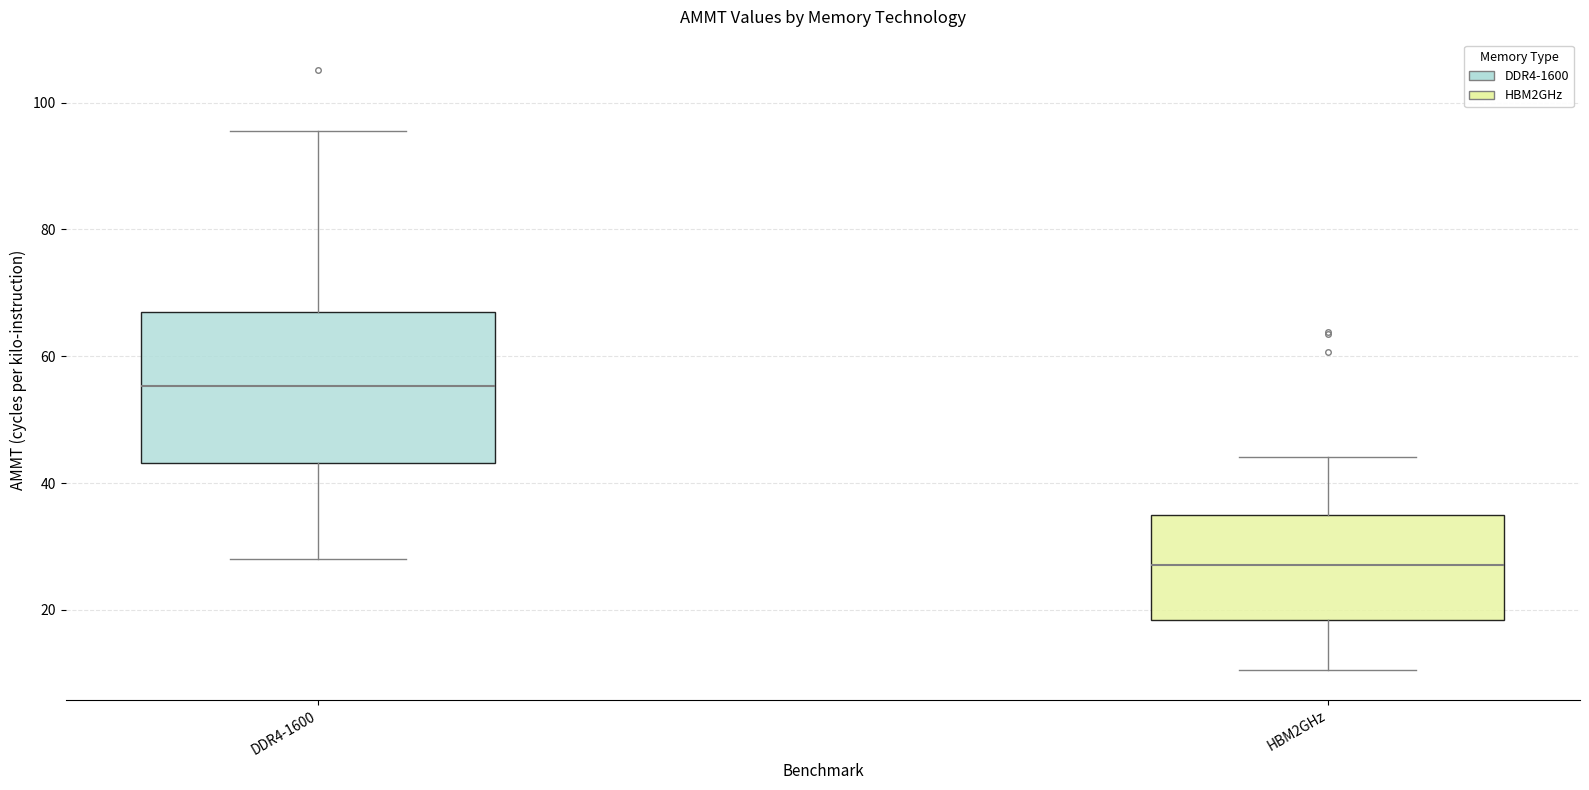

Which box has the lowest median line?

HBM2GHz